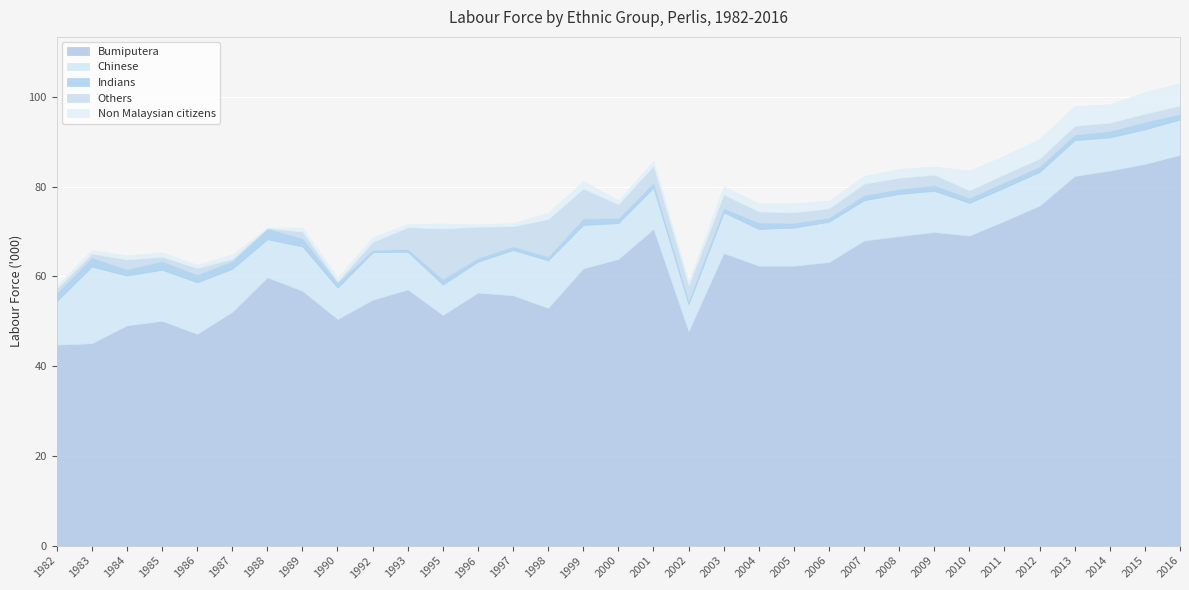

What is the approximate value of Non Malaysian citizens at 1995?

1.1